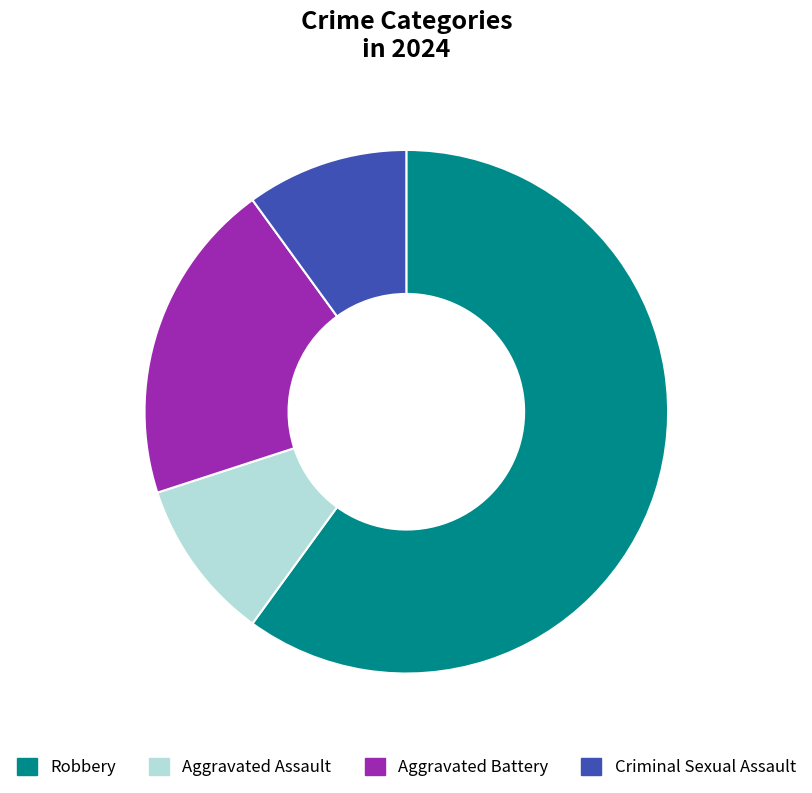

Approximately how many times larger is the value at Aggravated Battery compared to Criminal Sexual Assault?

2.0